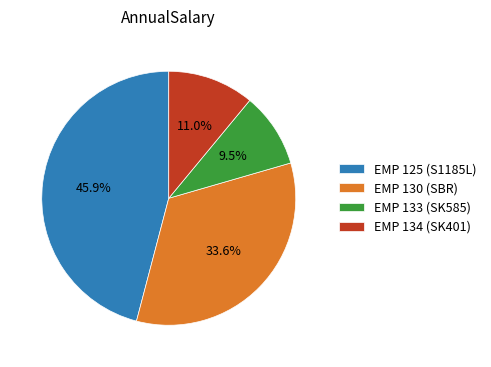

To the nearest percent, what percentage of the pie is EMP 134 (SK401)?

11%